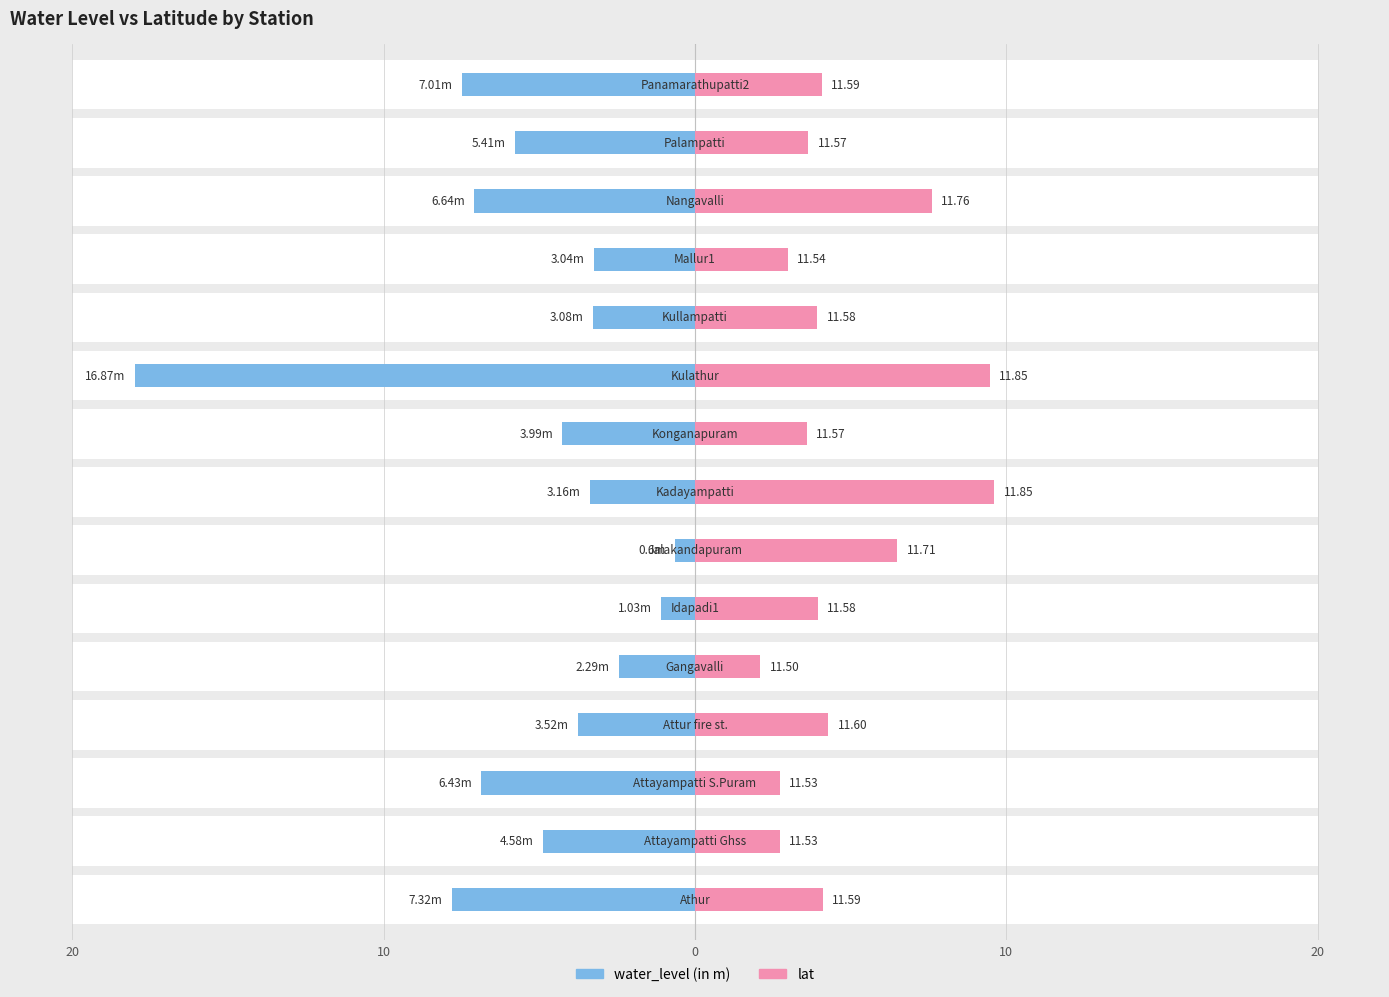

Which series has the largest range (max minus min)?

water_level (in m)